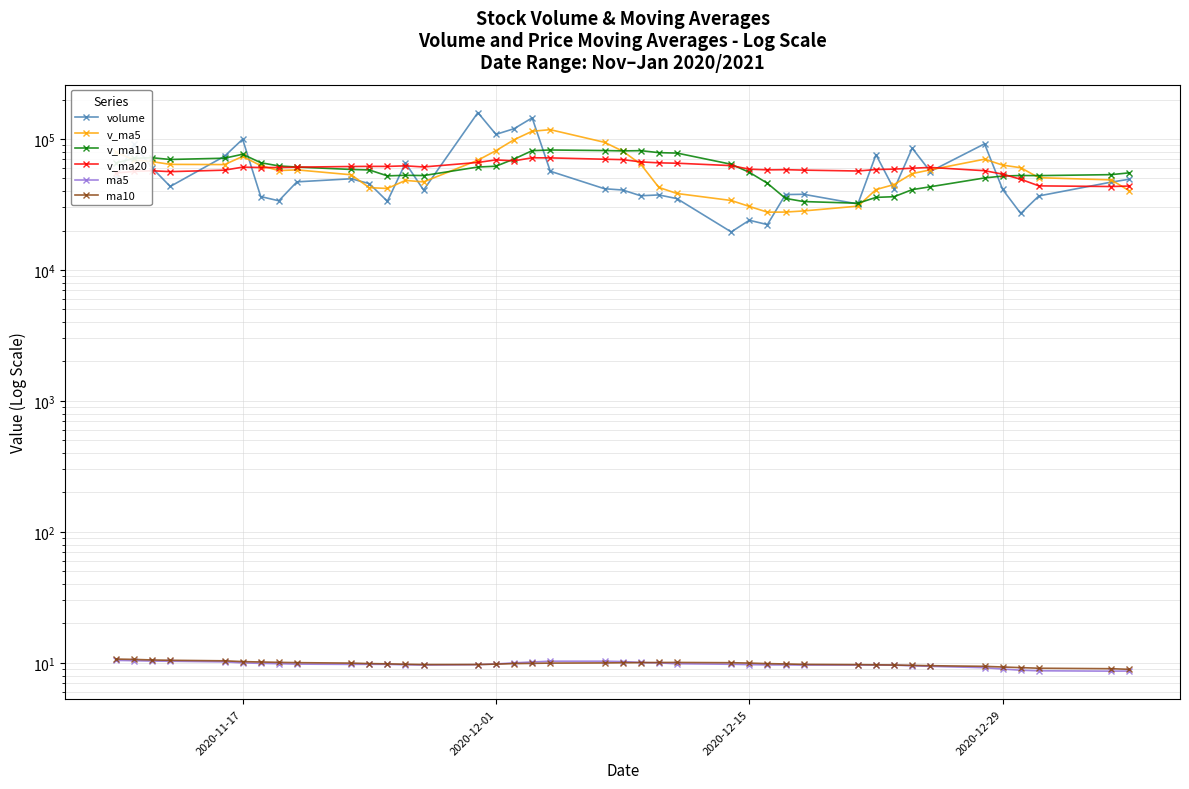

Which series has the largest total across all categories?

v_ma20